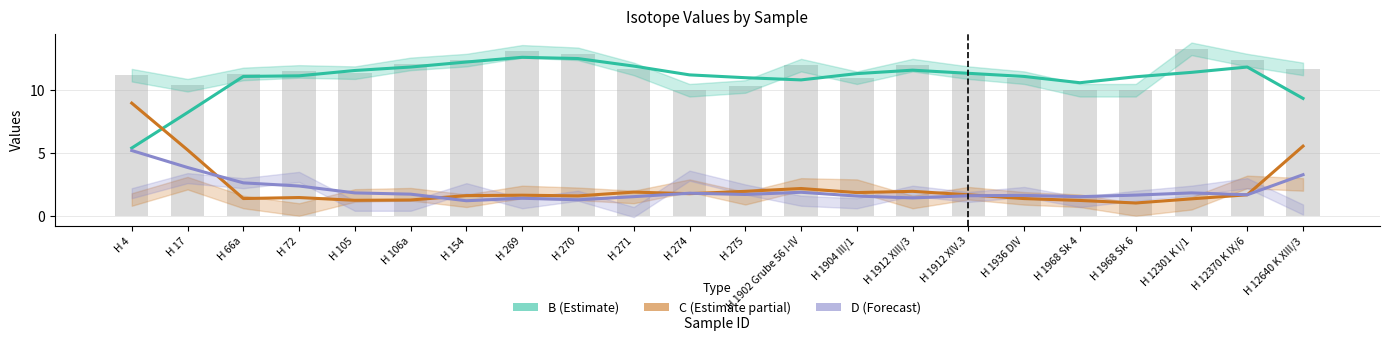

What is the maximum value for C (Estimate partial)?

9.0